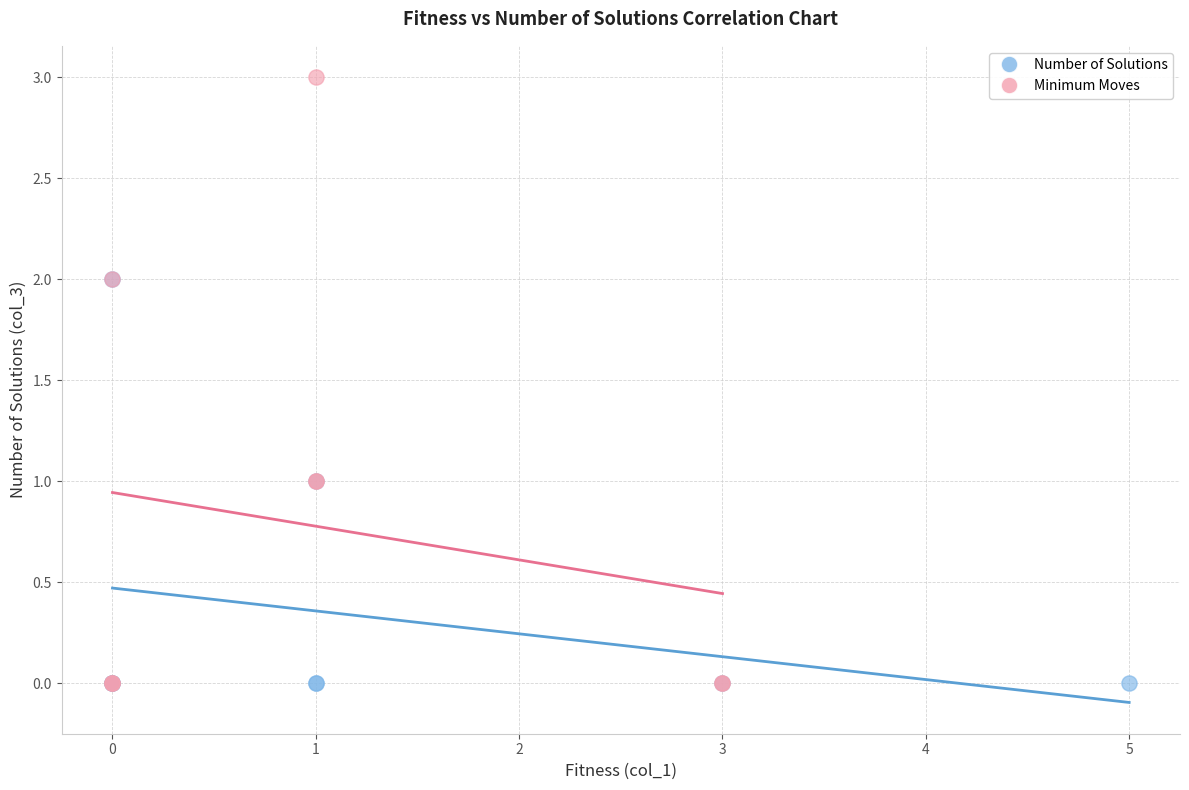

Which series contains the highest Y value?

Minimum Moves